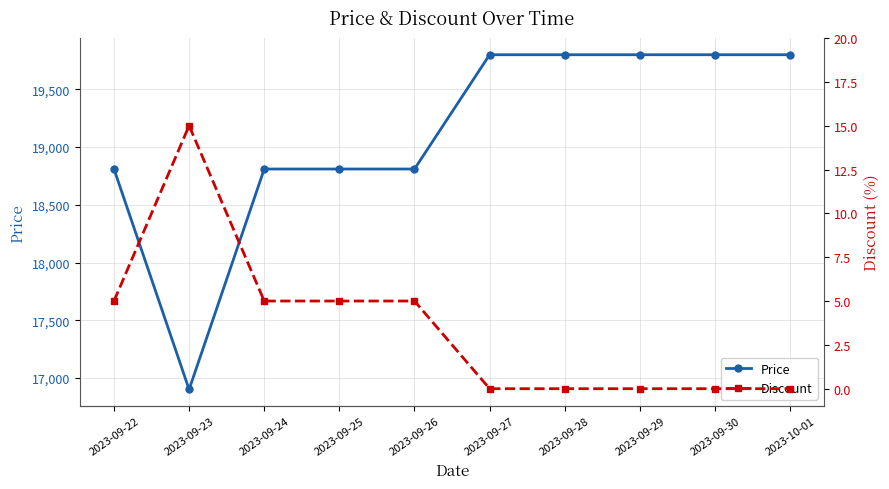

What is the sum of all Discount values?

35